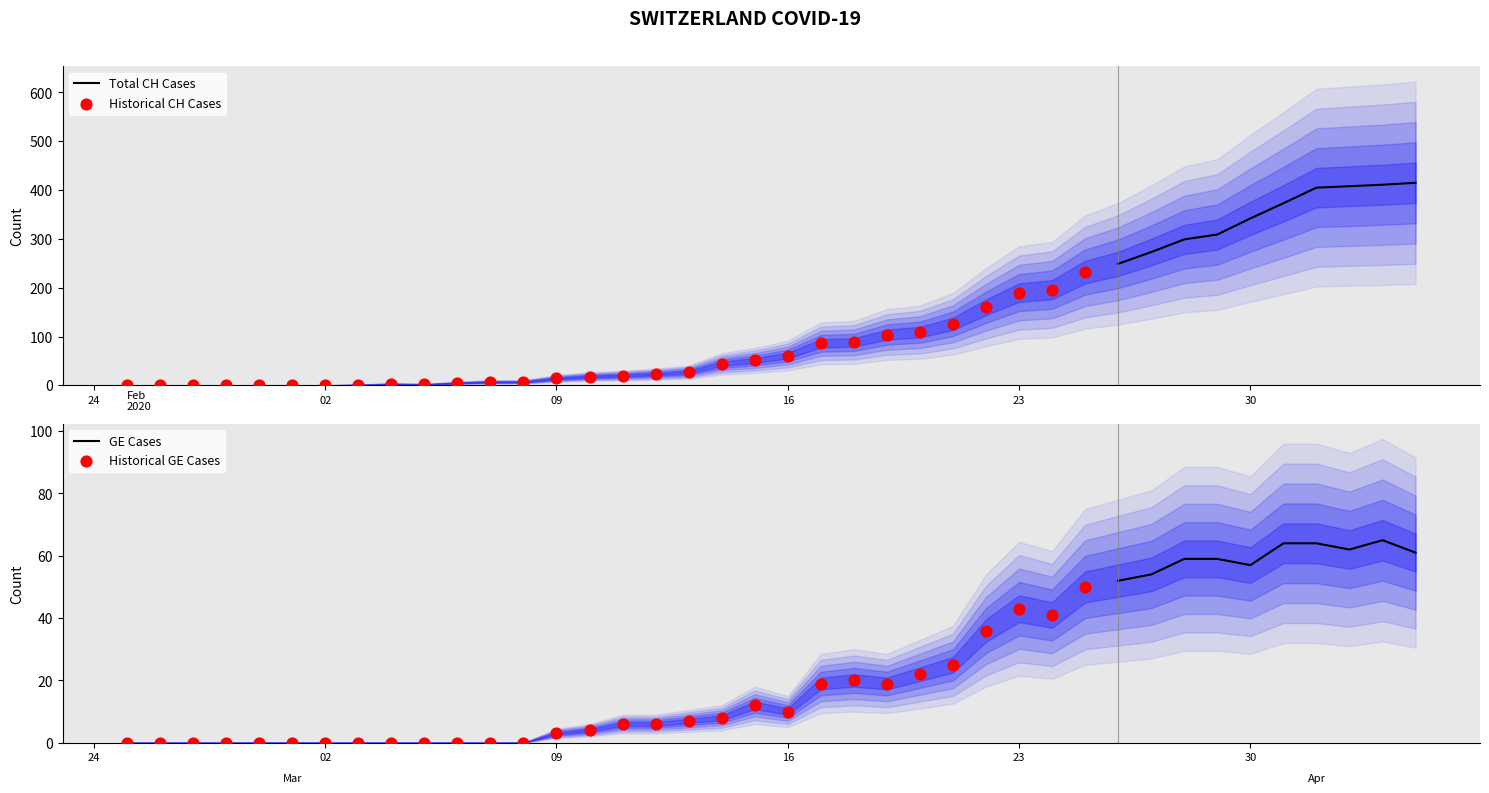

Which series has the largest Y range (max minus min)?

CH